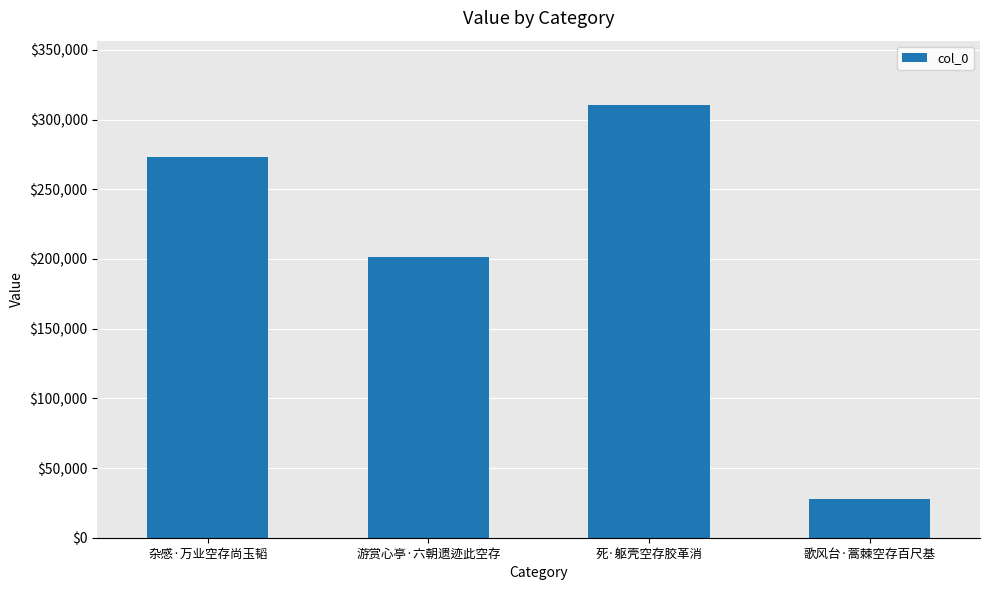

What is the change in value from 死·躯壳空存胶革消 to 歌风台·蒿棘空存百尺基?

-282360